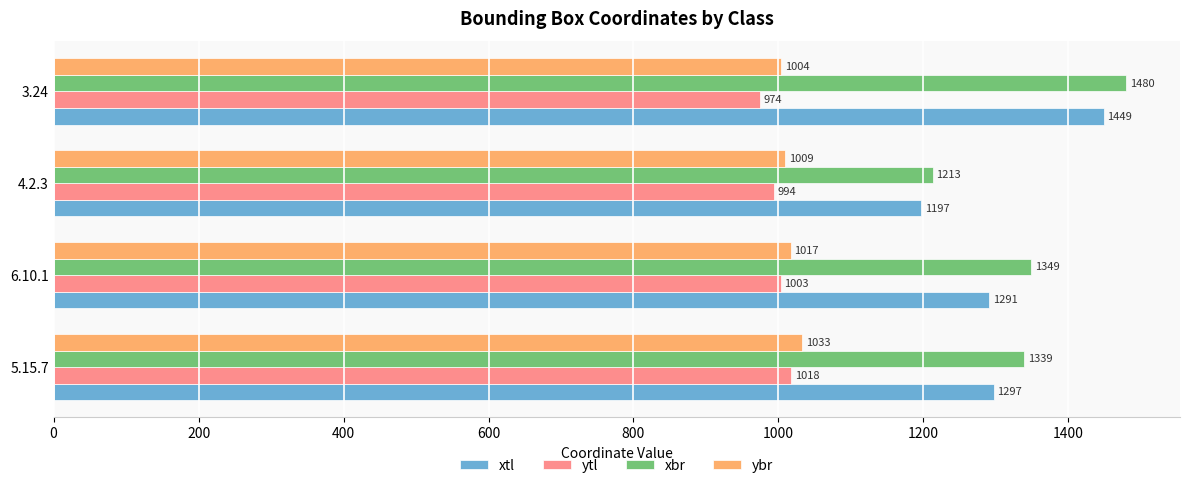

What is the difference between the maximum and second lowest values in the ytl series?

24